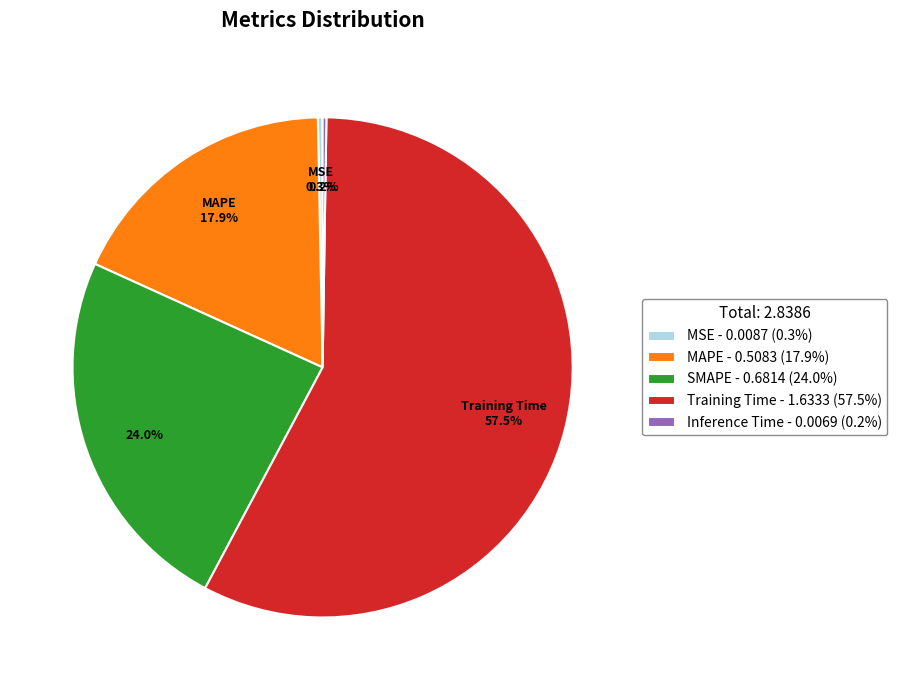

Is there a majority slice in this chart?

Yes